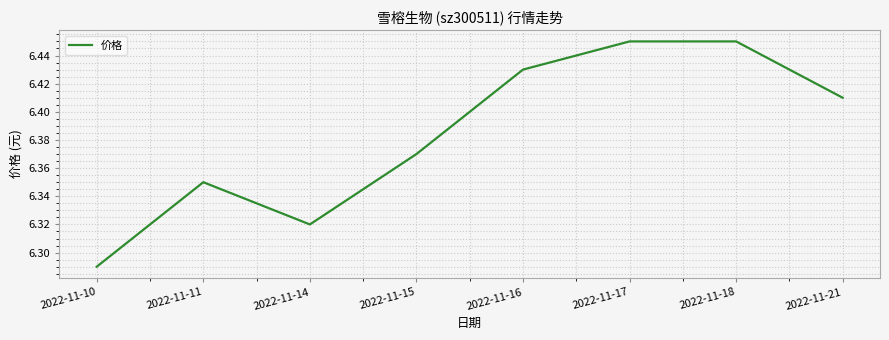

True or false: the data has more than 0 interior local peaks.

True